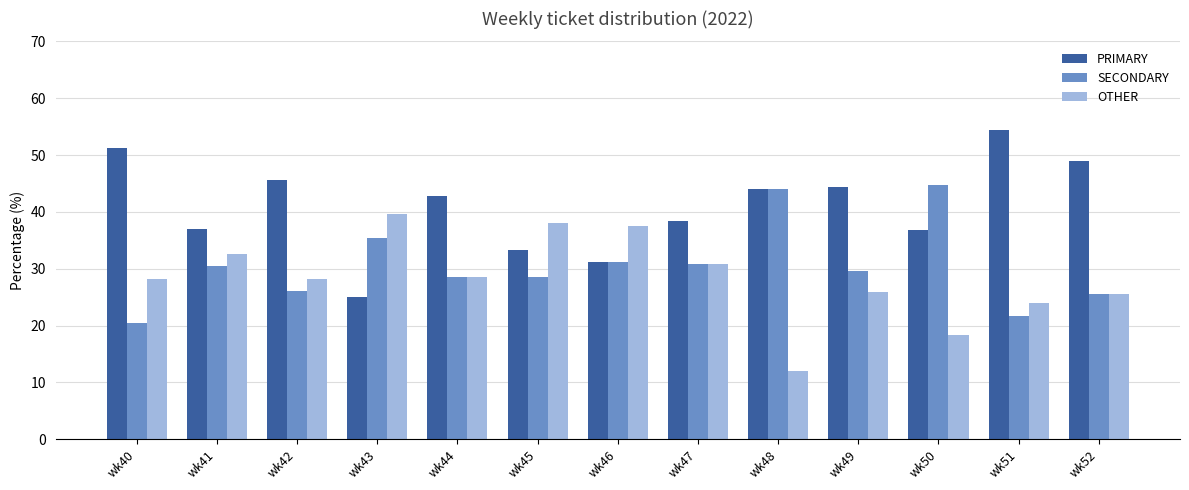

What is the maximum value for OTHER?

39.6